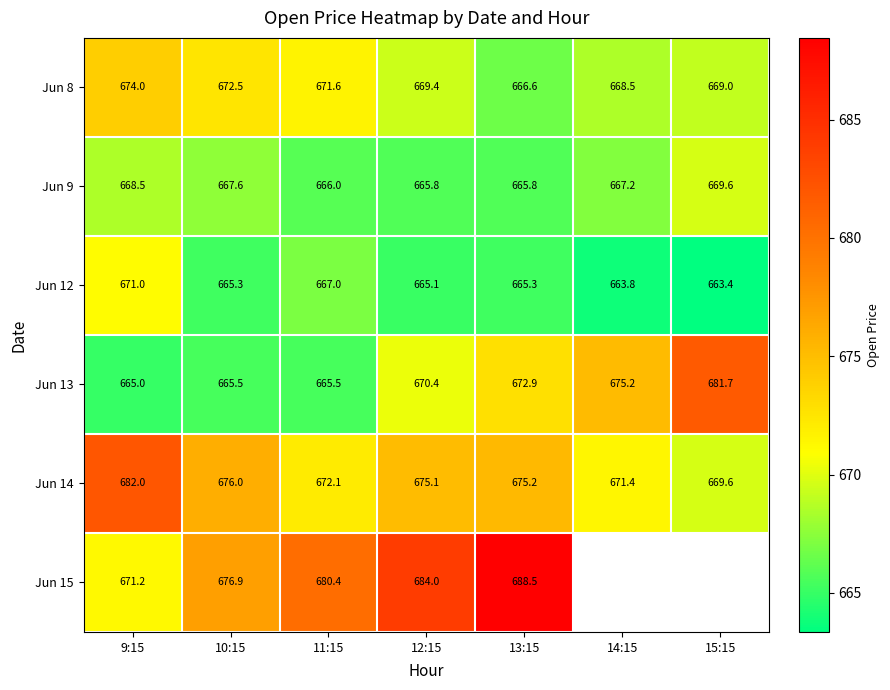

Is it true that Jun 14 equals 141.8 at 10:15?

False